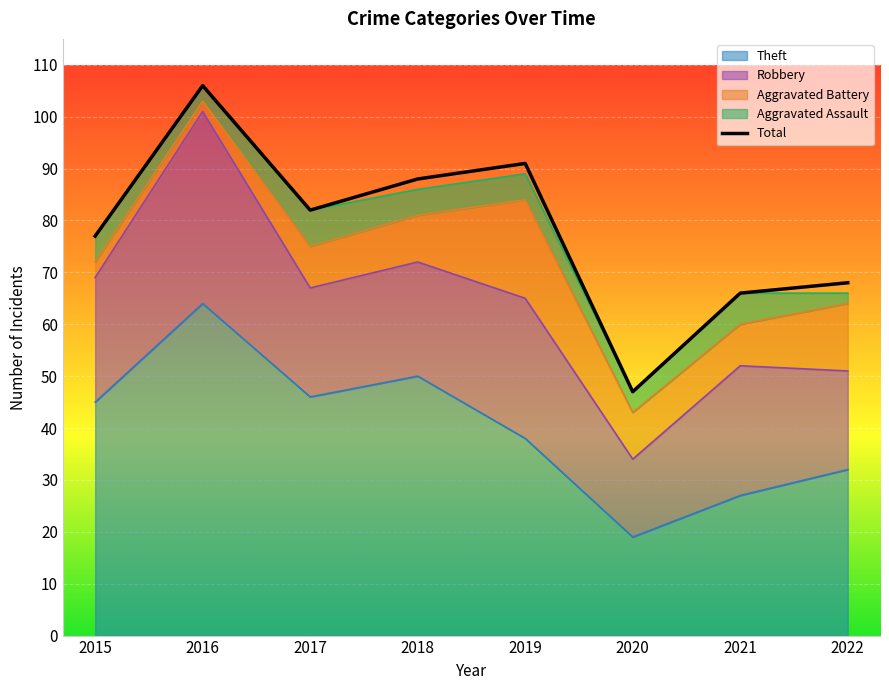

True or false: the data has more than 2 interior local peaks.

False